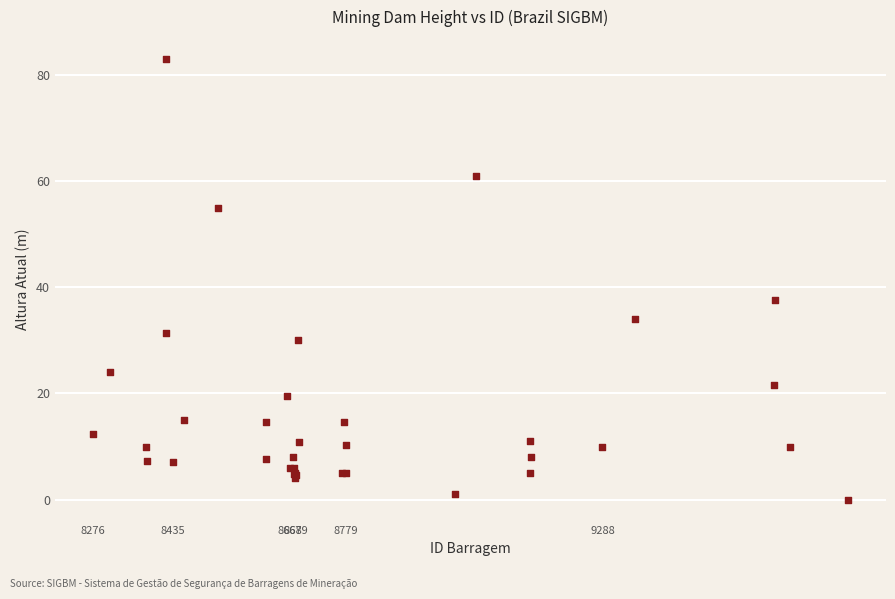

What Y value in the scatter plot is closest to 41?

37.7